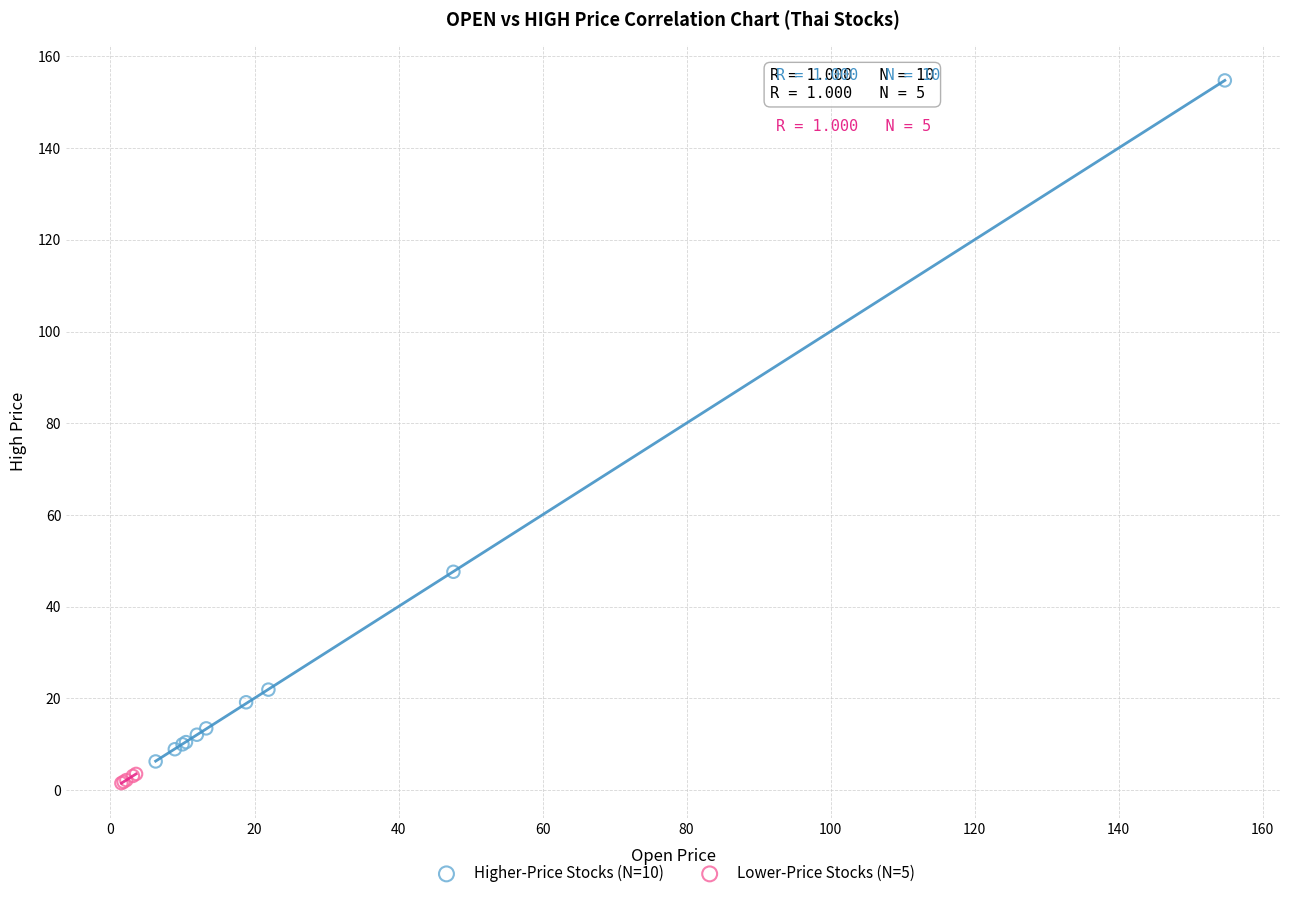

Which series reaches the maximum Y coordinate?

Higher-Price Stocks (N=10)